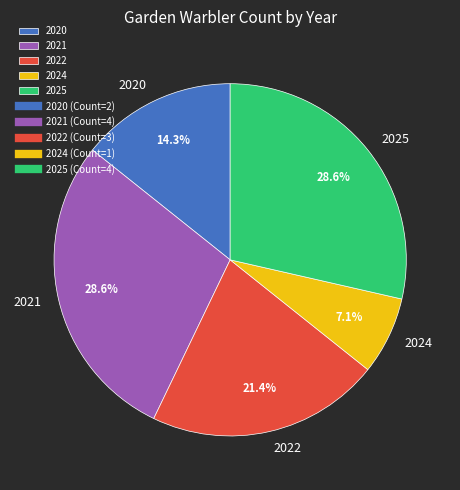

How many slices are in this pie chart?

5